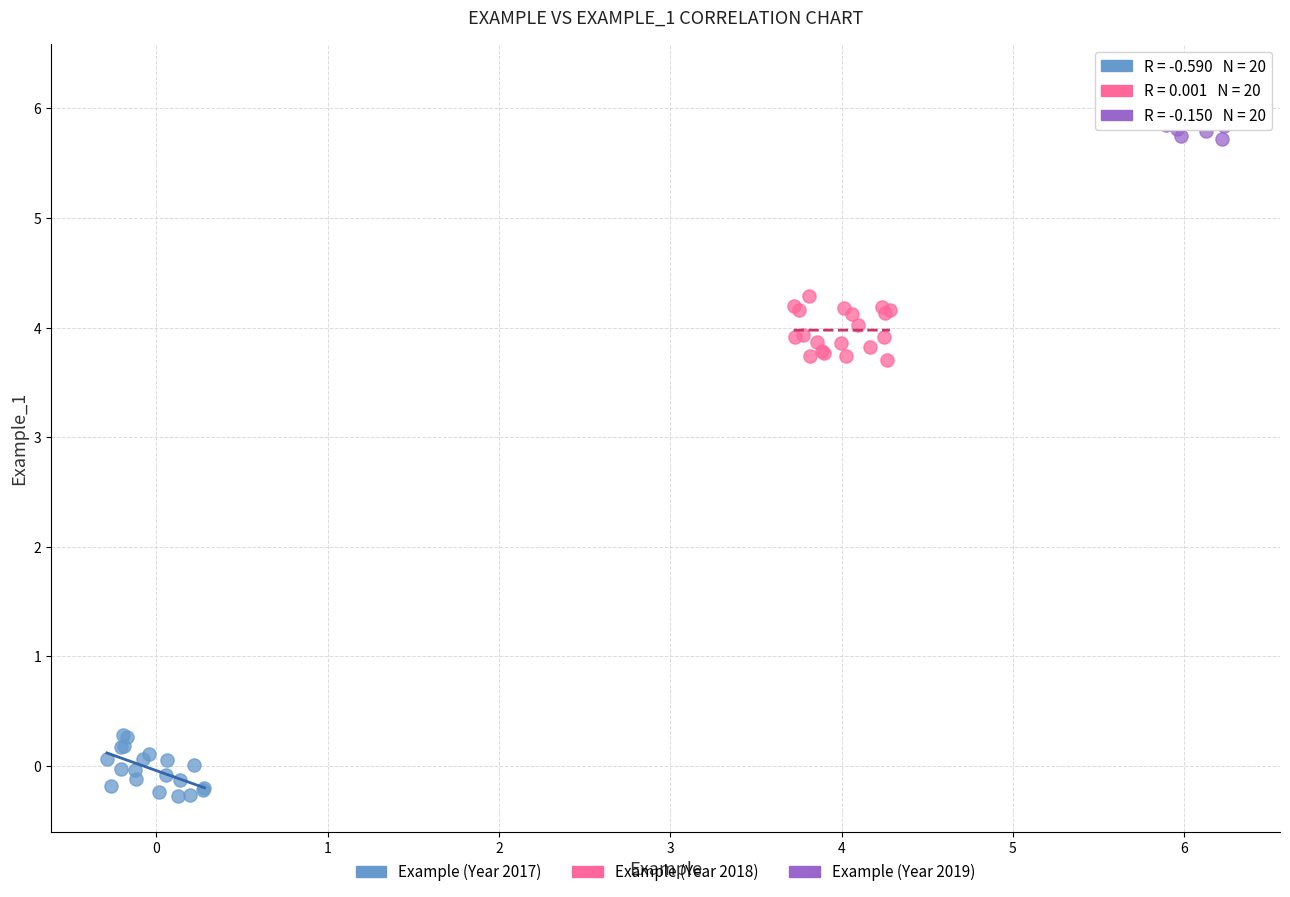

Which series reaches the minimum Y coordinate?

Example (Year 2017)